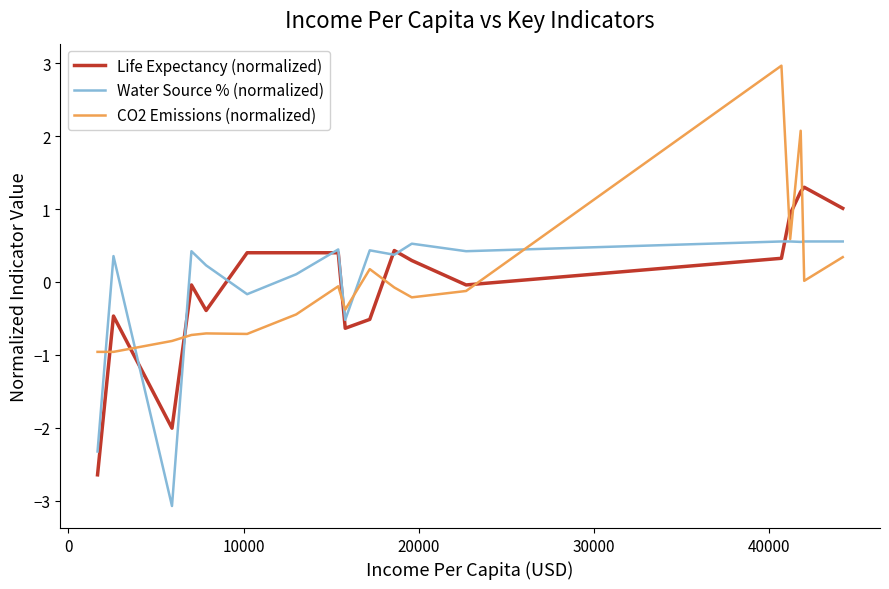

True or false: Life Expectancy (normalized) and CO2 Emissions (normalized) cross at least once.

True